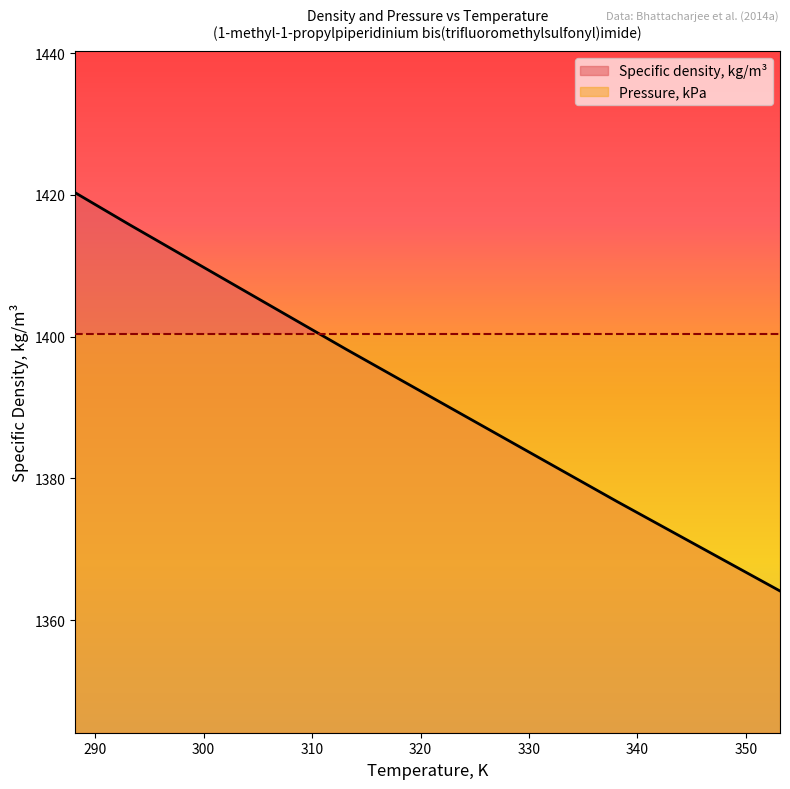

What is the approximate value at 333.15?

1381.0